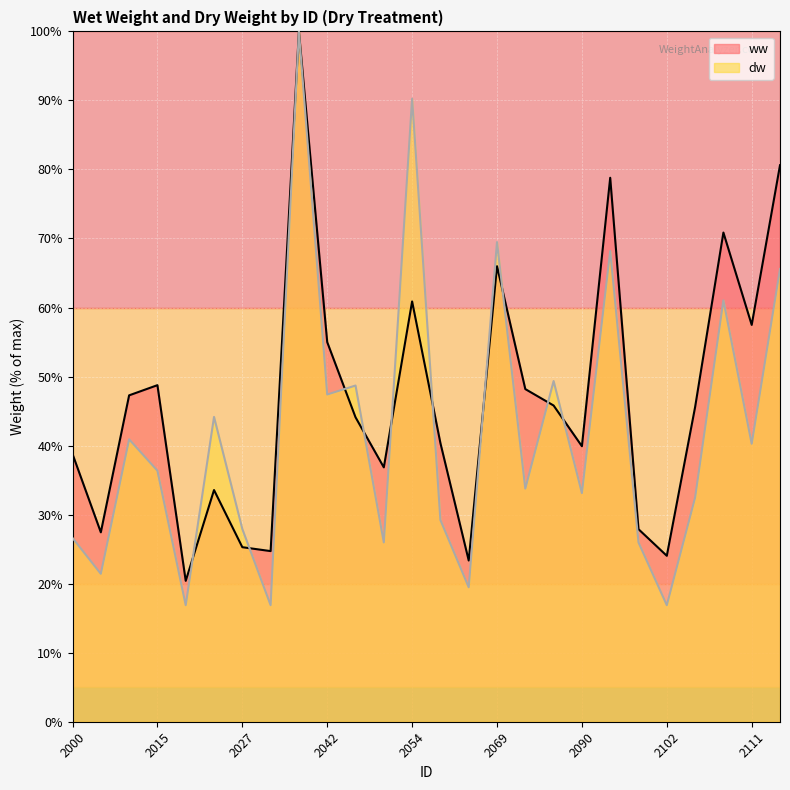

Rank the series by their maximum value, from lowest to highest.

ww, dw